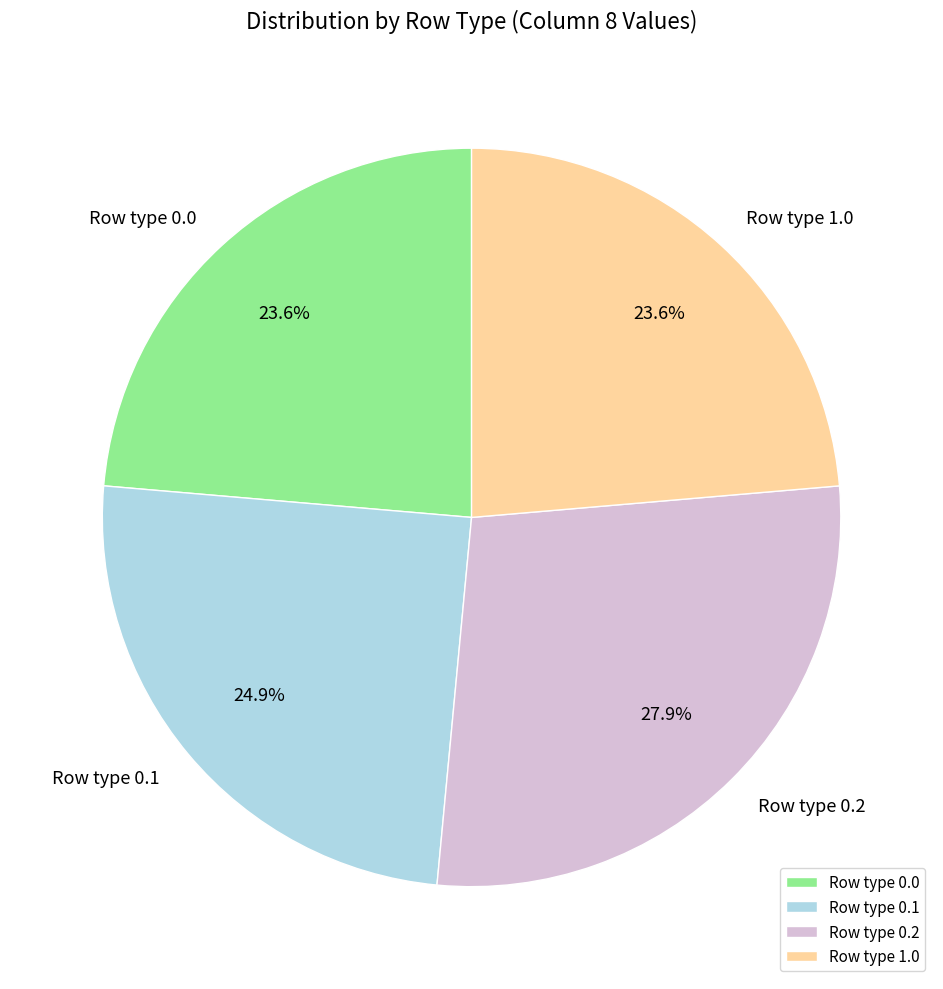

To the nearest percent, what is the average slice percentage?

25%